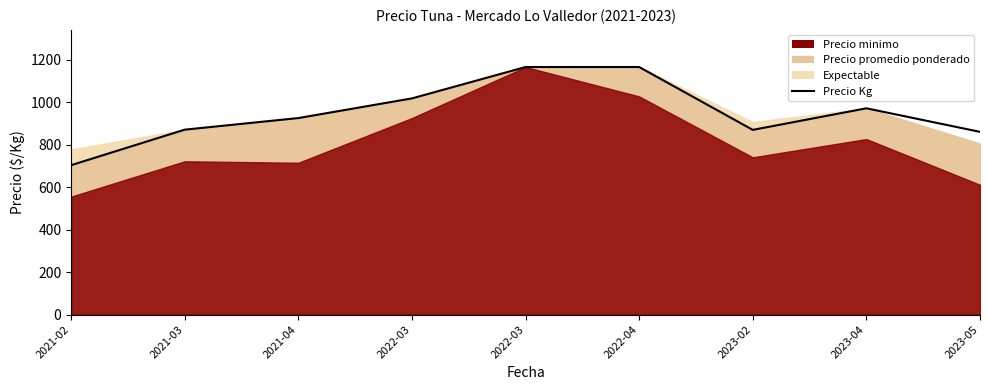

What is the sum of all values?

8556.3